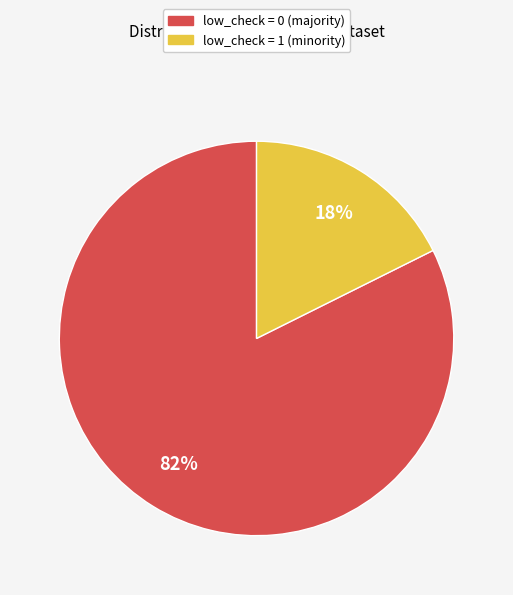

Combined, do low_check = 1 and low_check = 0 account for over 50%?

Yes